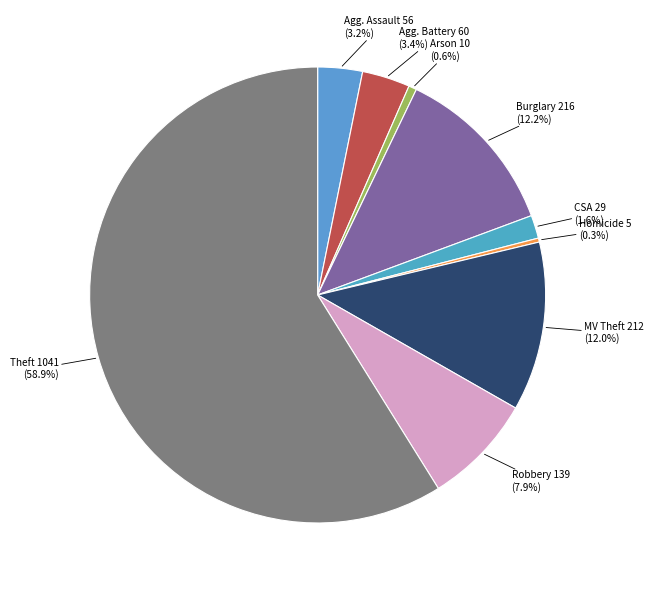

To the nearest percent, what is the average slice percentage?

11%